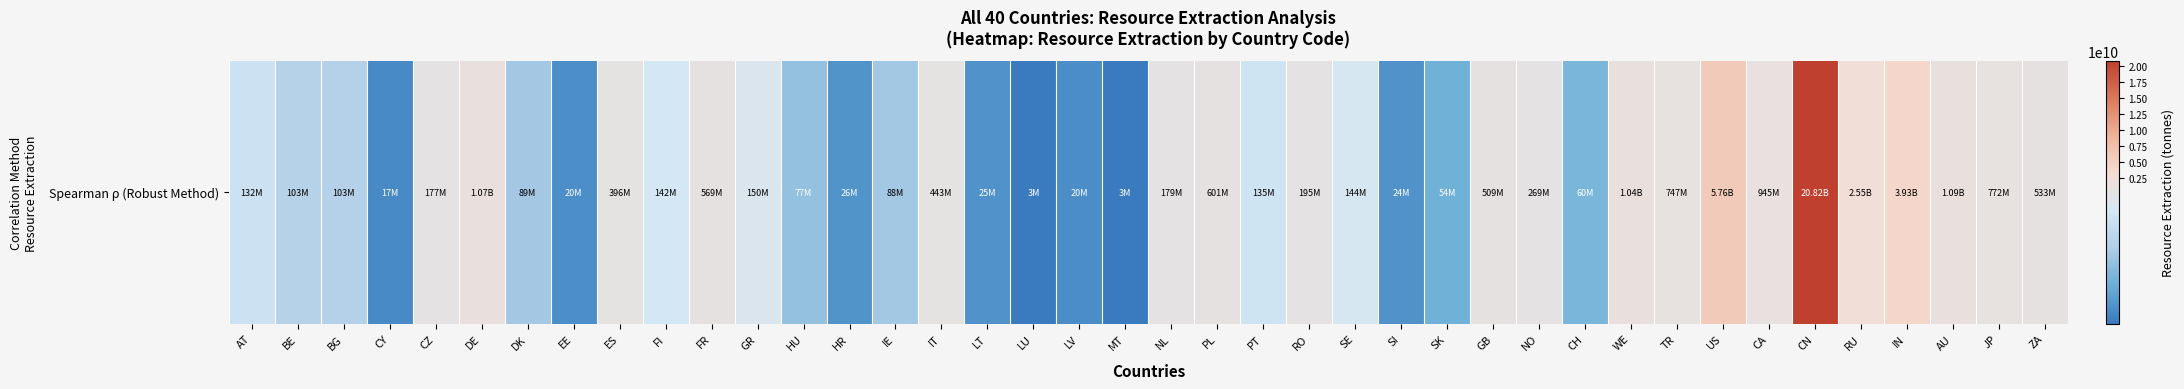

Reading left to right, transcribe all the data shown in this chart.

132219440.8	103434222.3	102580380.2	17464682.6	177300712.7	1068018962.4	89372102.9	20376073.9	396356427.5	141745557.3	568799046.7	150356350.4	77253404.1	26379186.4	88137962.8	442581767.0	25112142.1	3029869.4	19671170.1	2645688.8	179327936.4	600906753.9	135036379.0	194832627.4	144330571.1	24324118.5	54160737.2	508528901.6	268525874.5	60462190.3	1041397706.7	746576919.5	5757821480.6	944813988.5	20820483741.9	2548930932.8	3926459698.7	1085933598.1	771618043.7	533332449.0